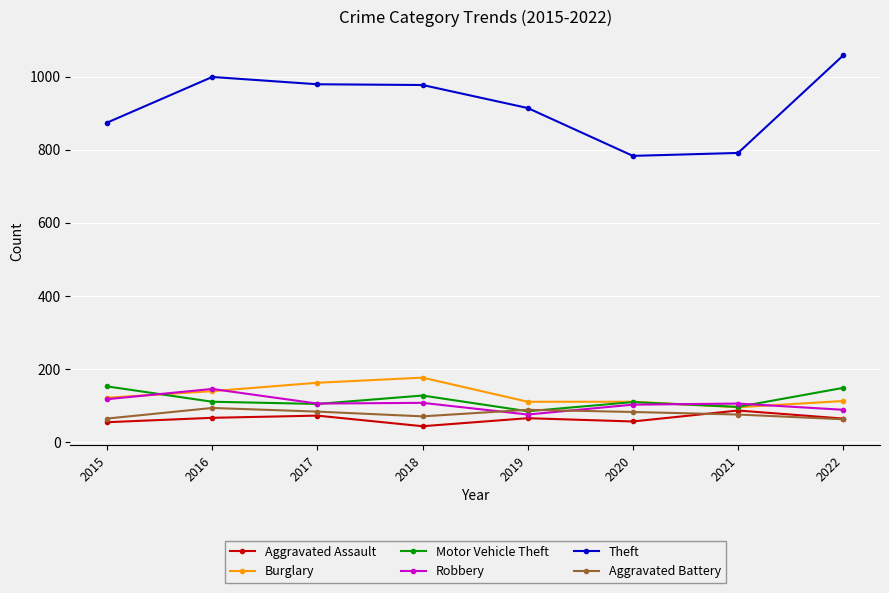

True or false: Aggravated Battery has more than 1 interior local peaks.

True